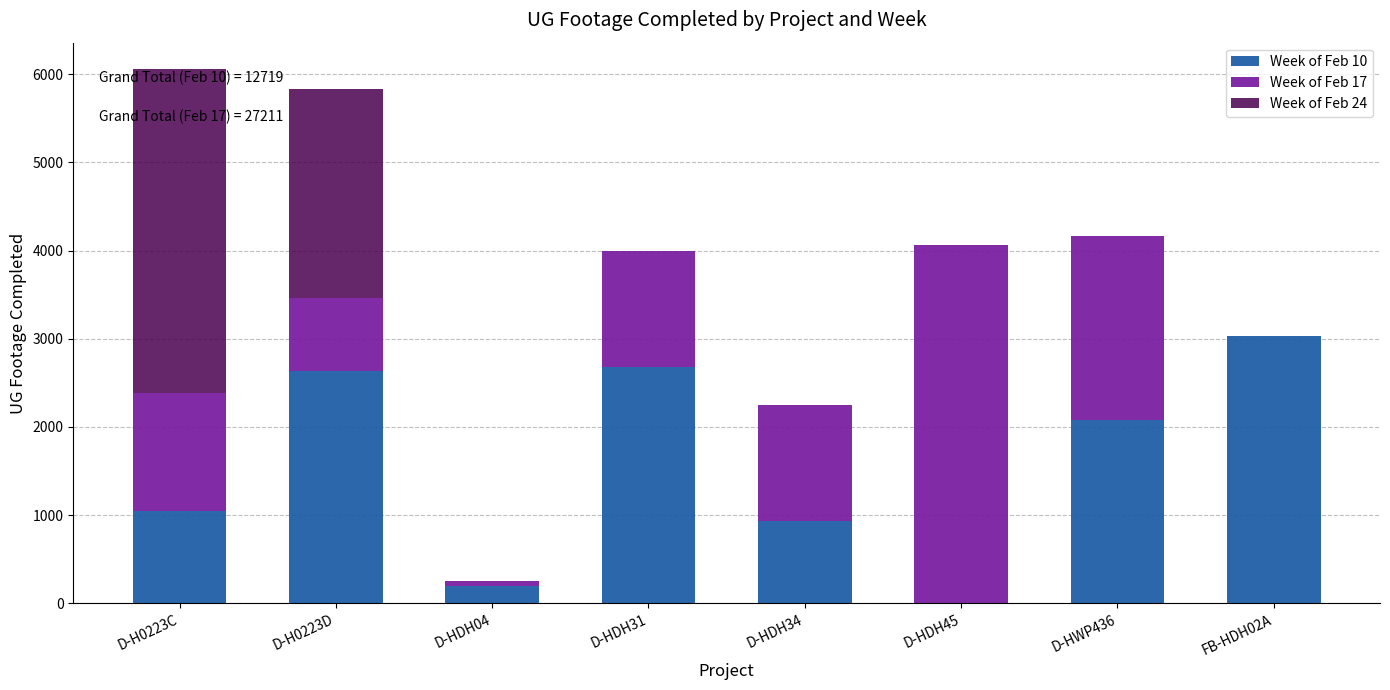

At which label does Week of Feb 10 reach its peak?

FB-HDH02A